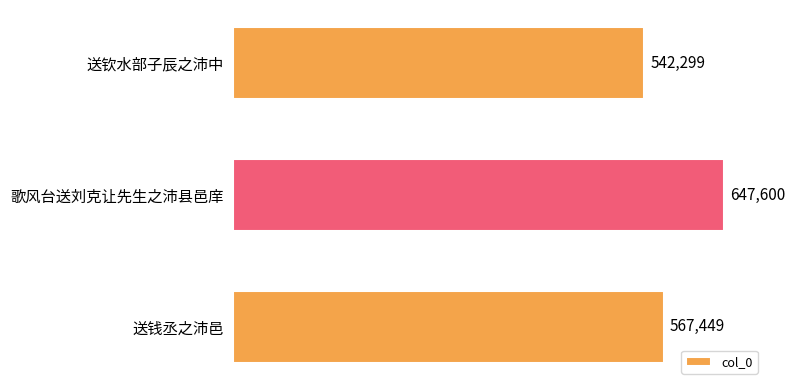

True or false: the data shows 172224 at 送钦水部子辰之沛中.

False